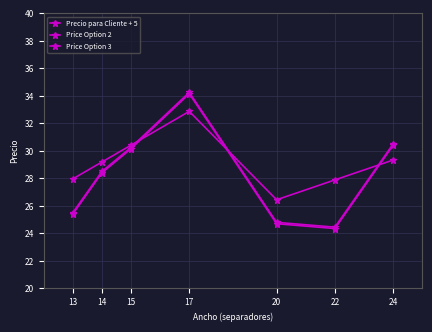

What is the total value across all series at 13?

78.9